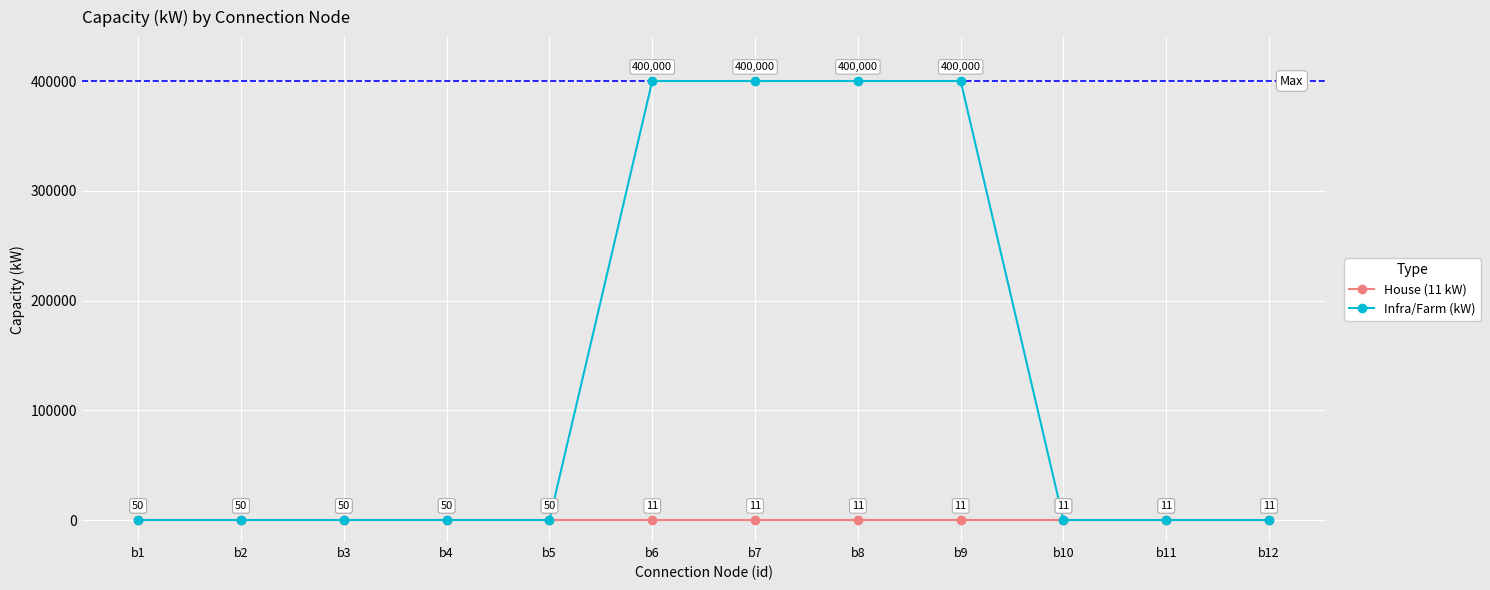

Read the Infra/Farm (kW) value at b3.

50